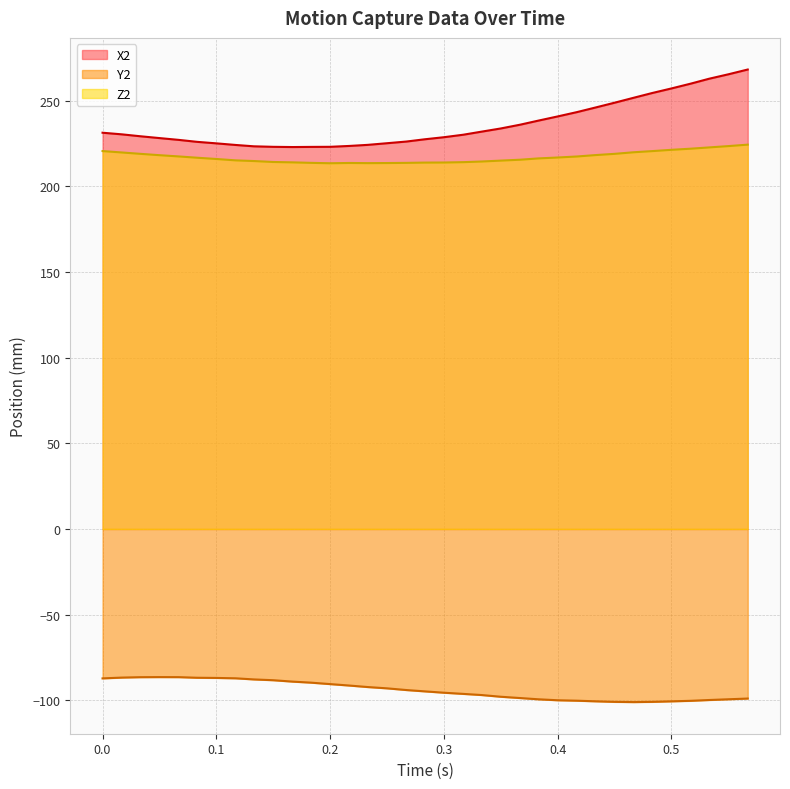

What is the minimum value for Y2?

-101.0